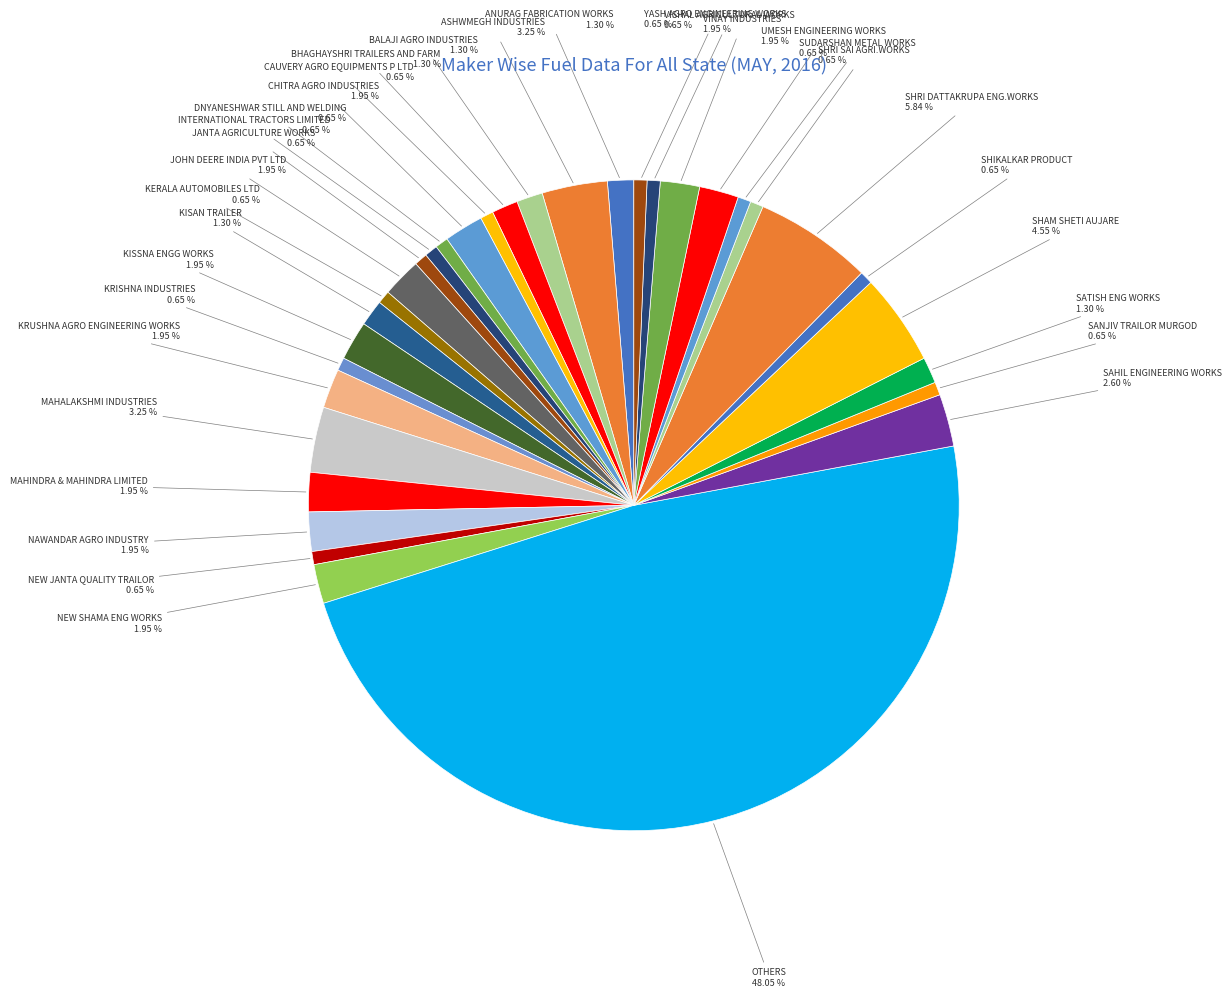

Approximately how many times larger is the value at CHITRA AGRO INDUSTRIES compared to NAWANDAR AGRO INDUSTRY?

1.0